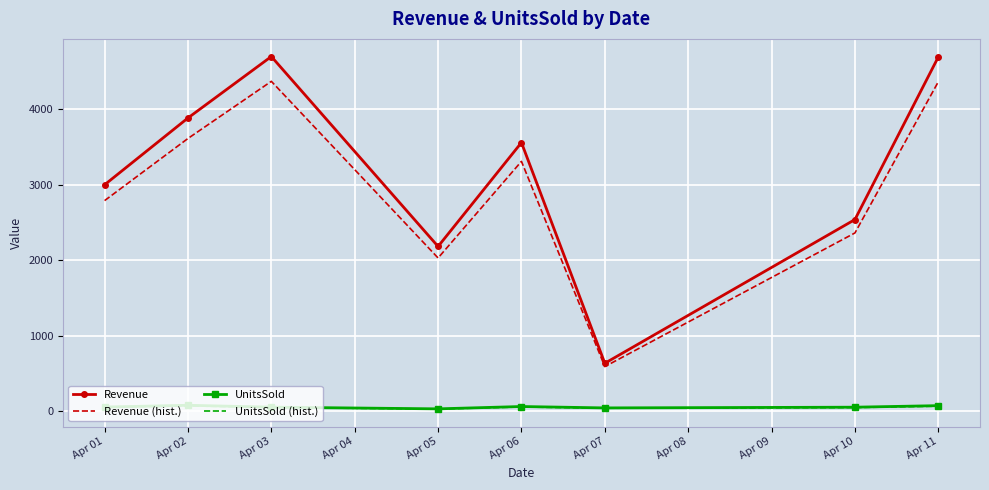

What are all the series names shown in the legend?

Revenue, Revenue (hist.), UnitsSold, UnitsSold (hist.)